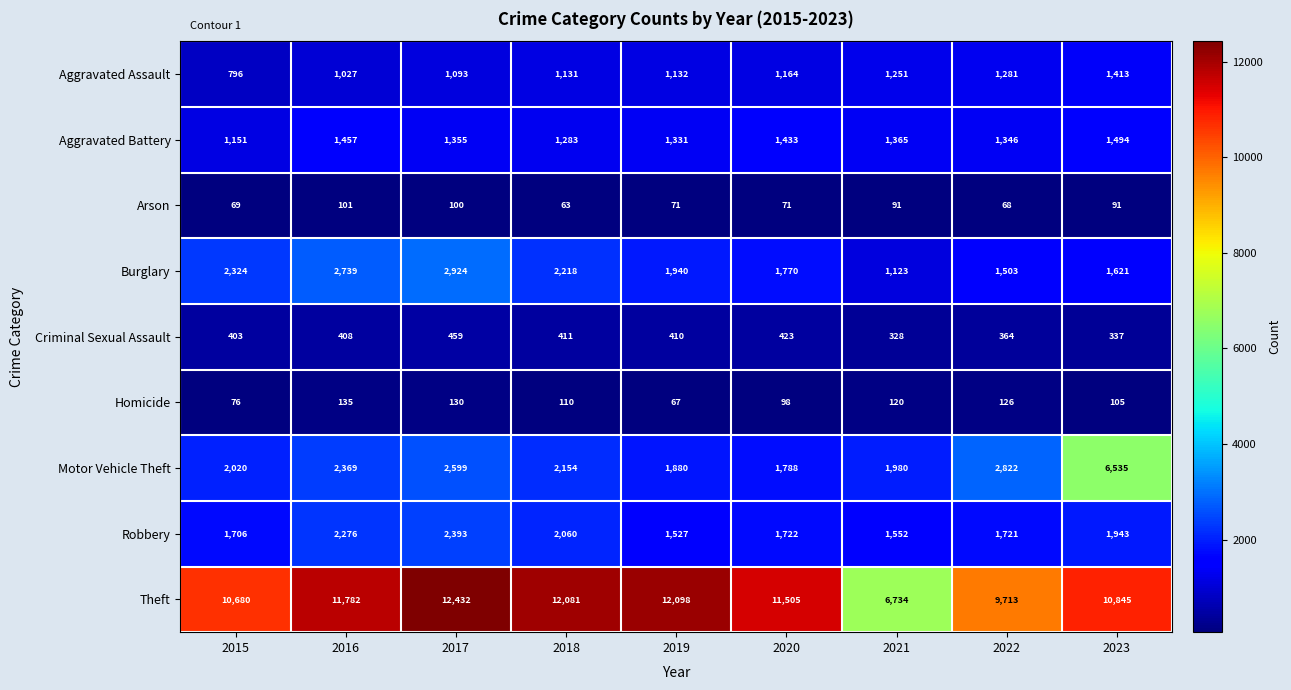

At which category is the sum across all series the highest?

2023